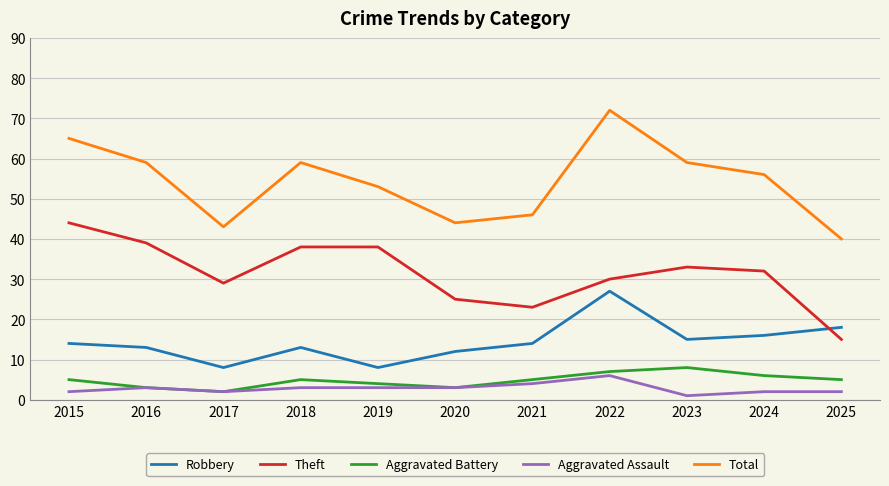

Reading left to right, list all the values displayed in this chart.

Robbery: 14	13	8	13	8	12	14	27	15	16	18
Theft: 44	39	29	38	38	25	23	30	33	32	15
Aggravated Battery: 5	3	2	5	4	3	5	7	8	6	5
Aggravated Assault: 2	3	2	3	3	3	4	6	1	2	2
Total: 65	59	43	59	53	44	46	72	59	56	40